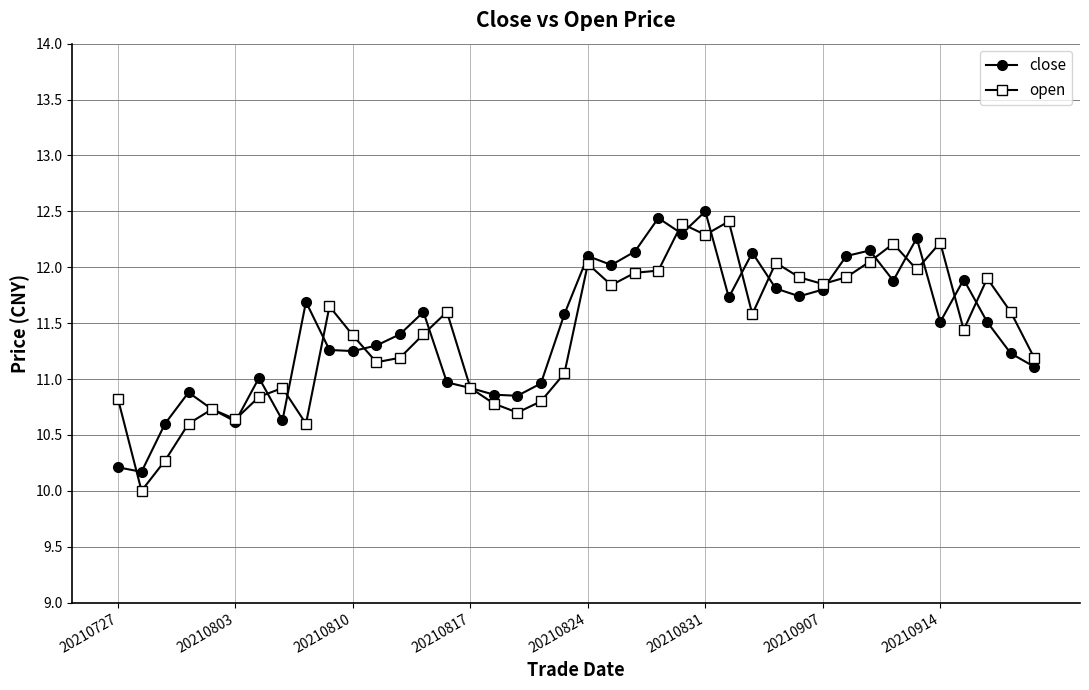

What is the minimum value shown in the chart?

10.0